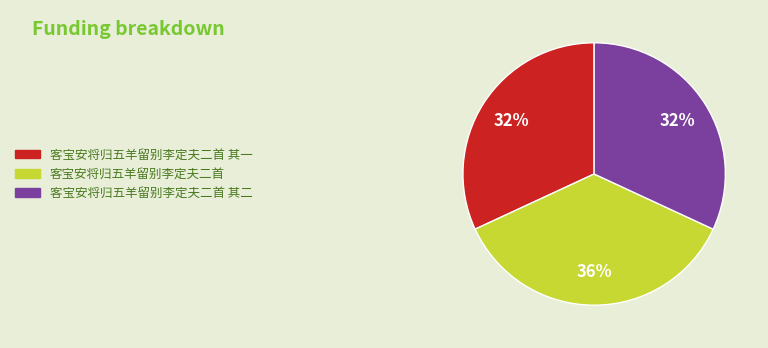

Is there a majority slice in this chart?

No